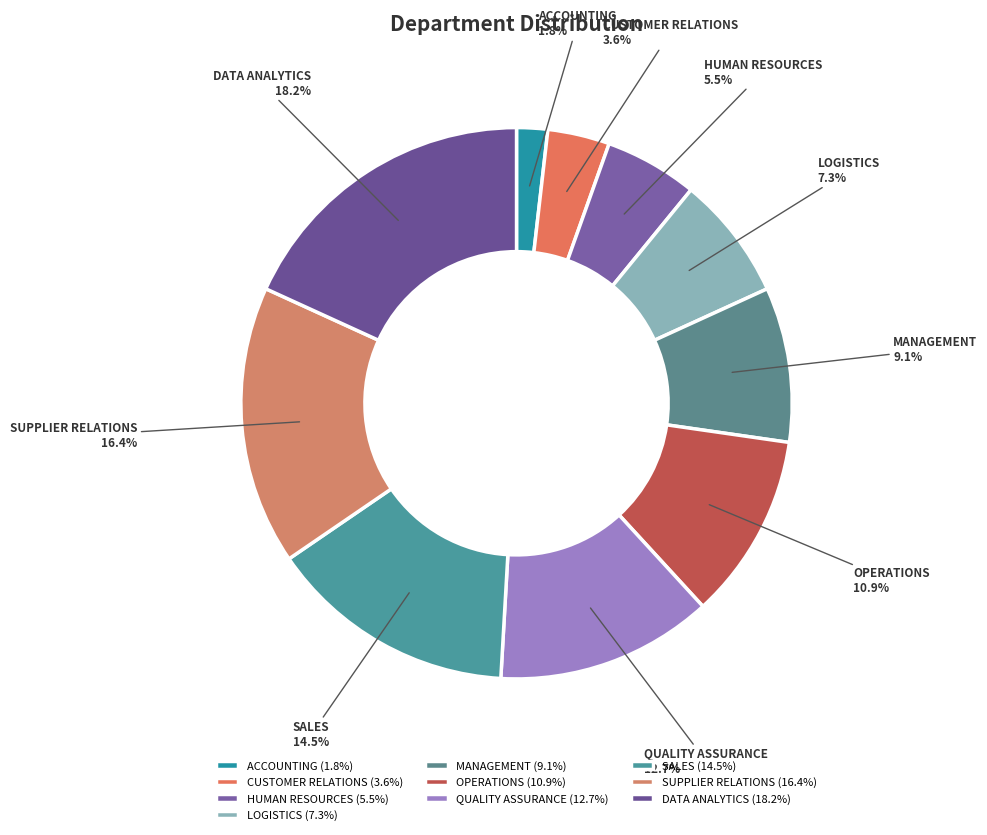

To the nearest percent, what is the combined percentage of MANAGEMENT and CUSTOMER RELATIONS?

13%